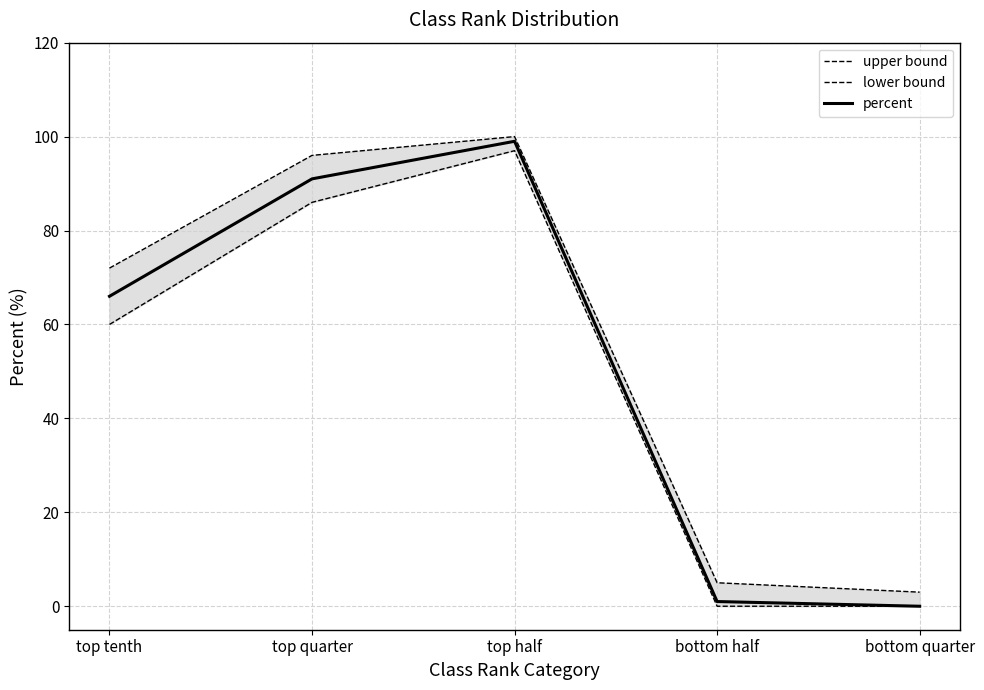

Reading right to left, what are all the values shown in this chart?

upper bound: bottom quarter=3	bottom half=5	top half=100	top quarter=96	top tenth=72
lower bound: bottom quarter=0	bottom half=0	top half=97	top quarter=86	top tenth=60
percent: bottom quarter=0	bottom half=1	top half=99	top quarter=91	top tenth=66